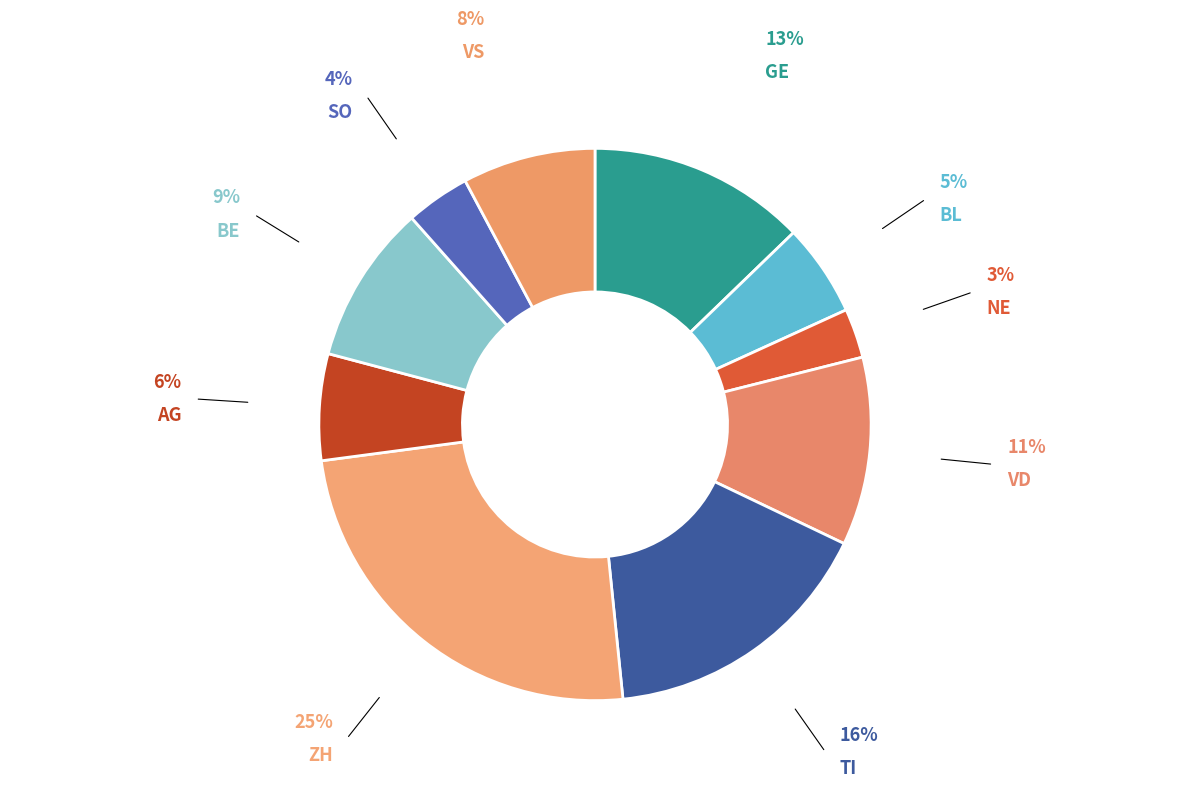

Does any single category account for the majority?

No